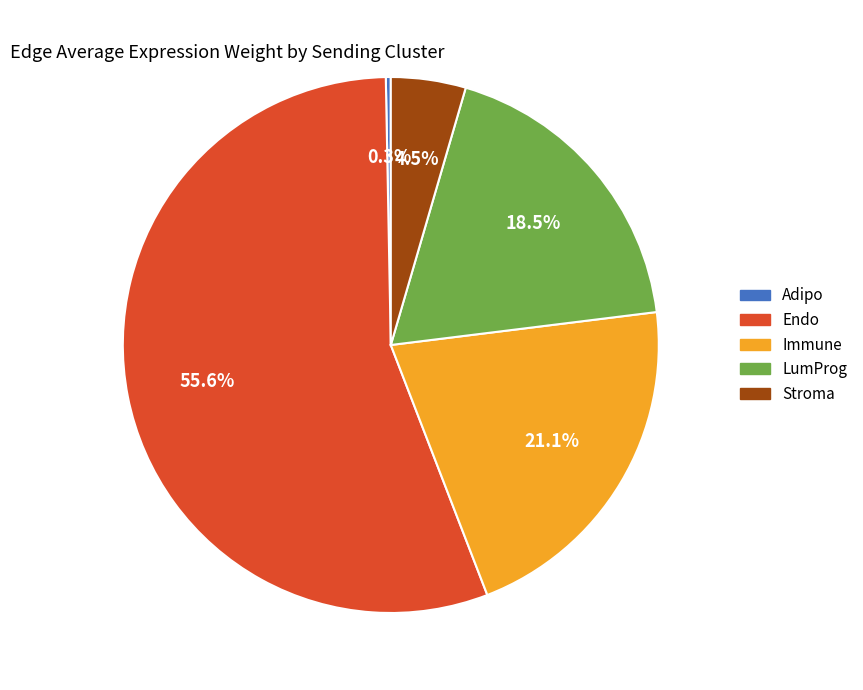

How many segments does this pie chart have?

5